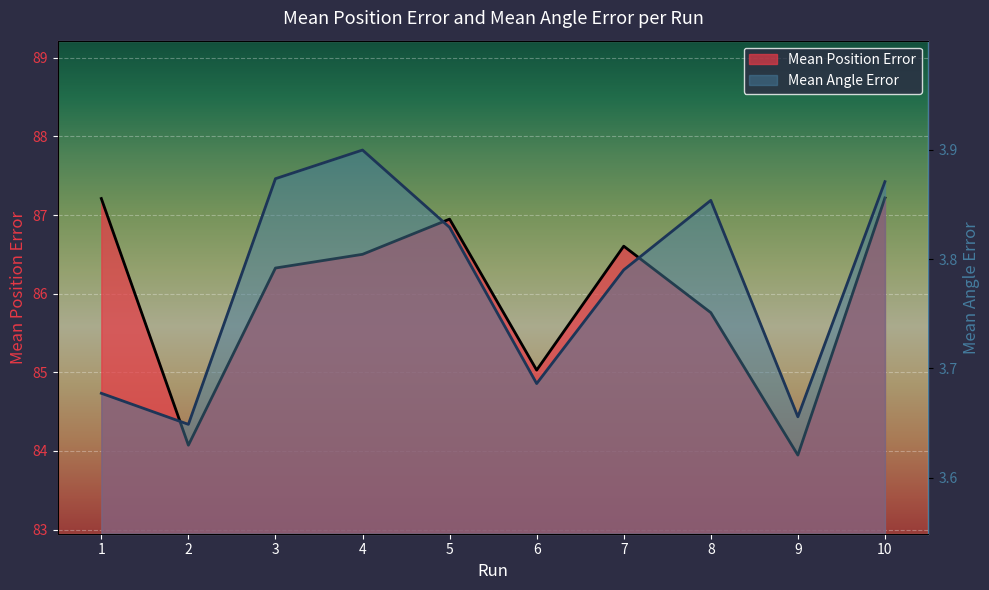

True or false: Mean Position Error and Mean Angle Error intersect in this chart.

False